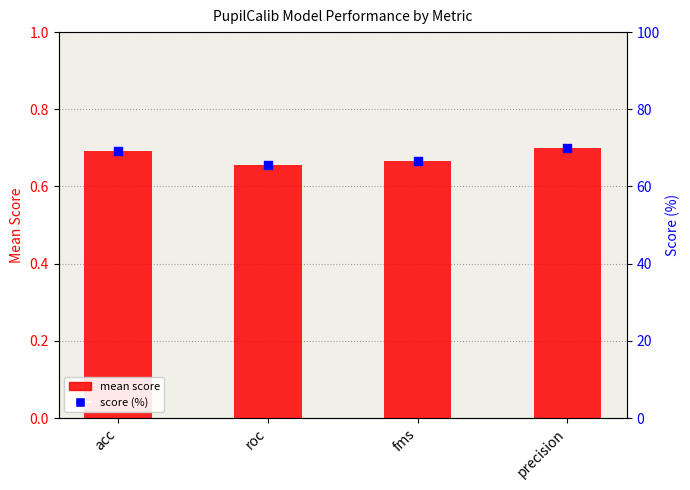

Which series reaches the maximum Y coordinate?

score (%)